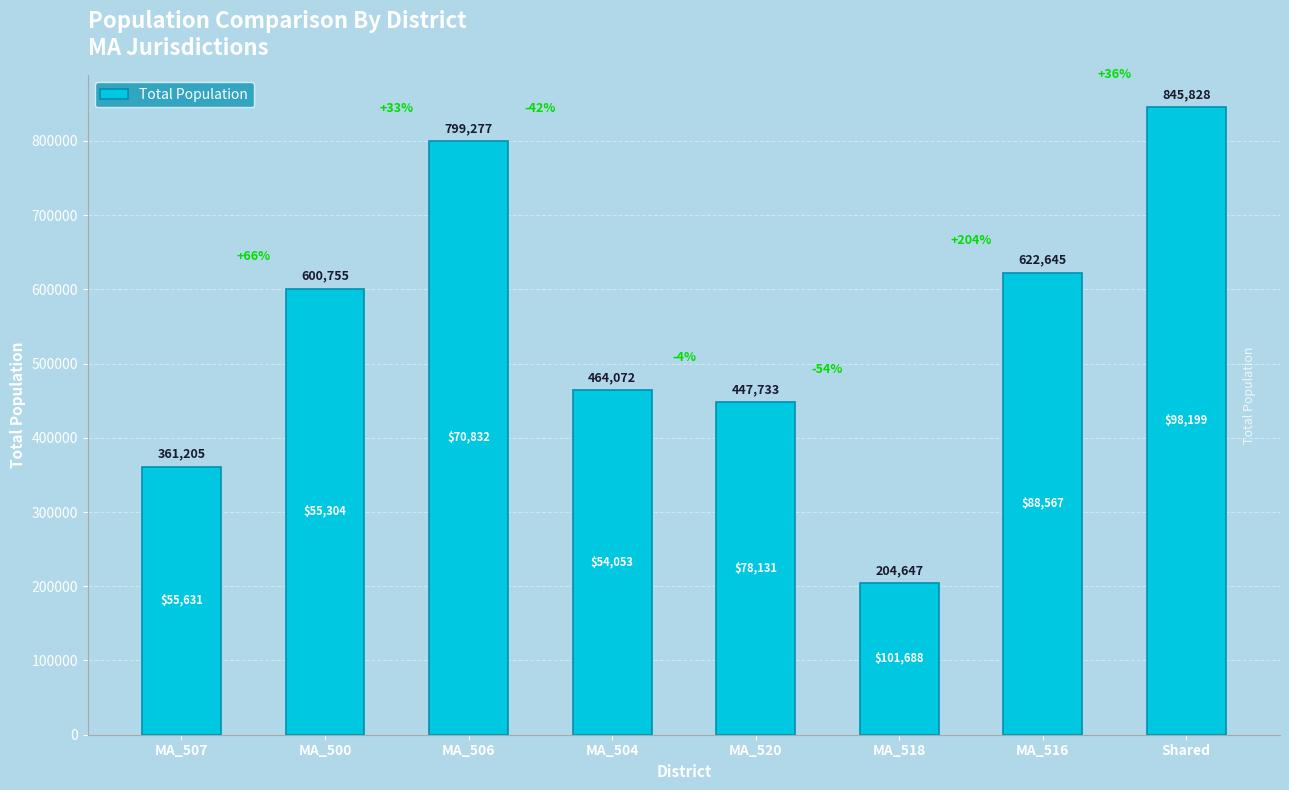

Does the chart contain any negative values?

No